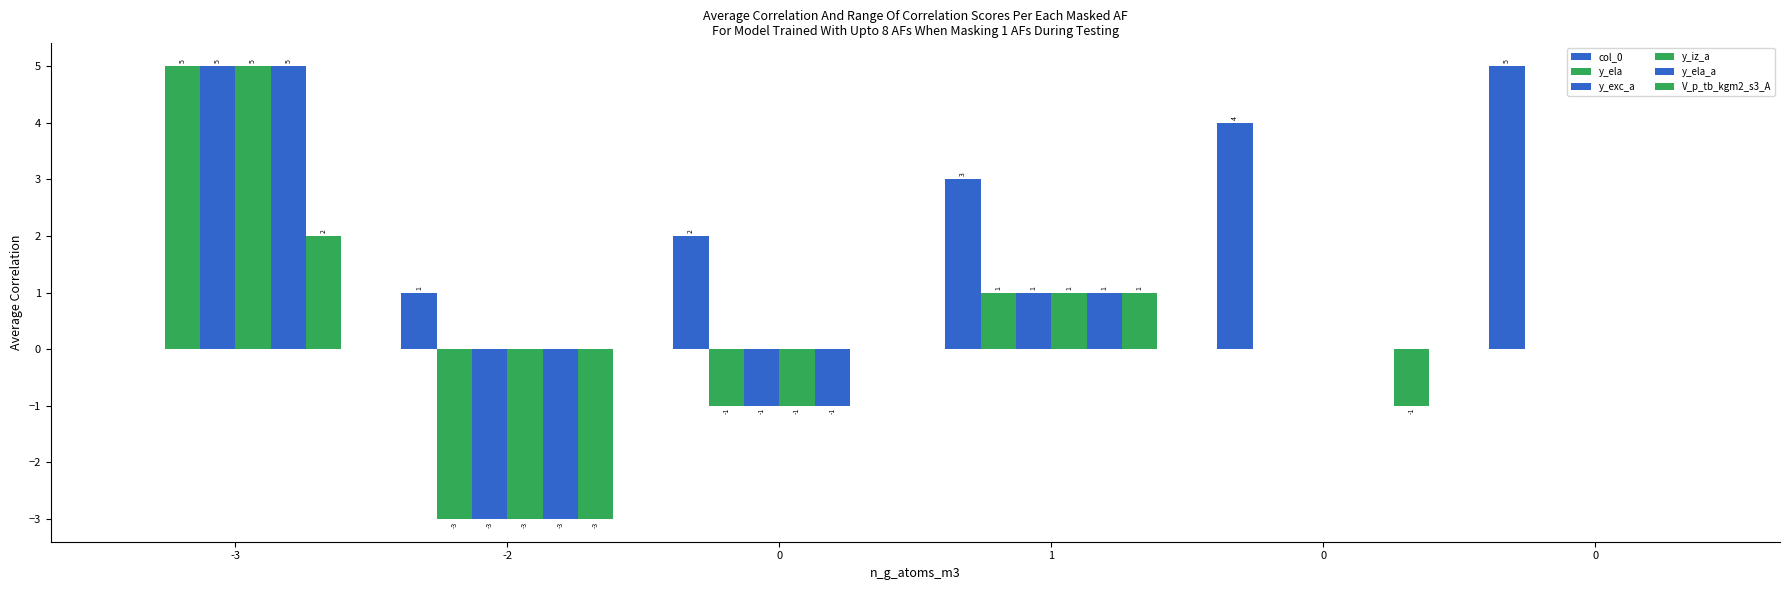

How many series are shown in this chart?

6